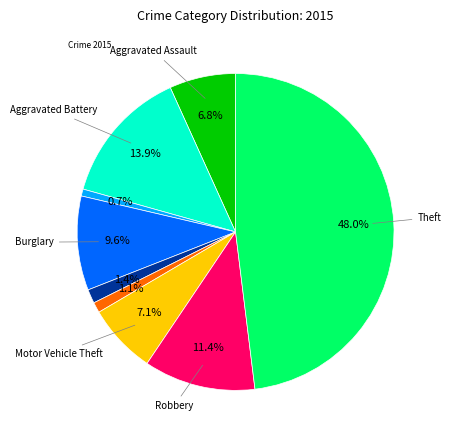

Is there any slice that represents more than half of the pie?

No